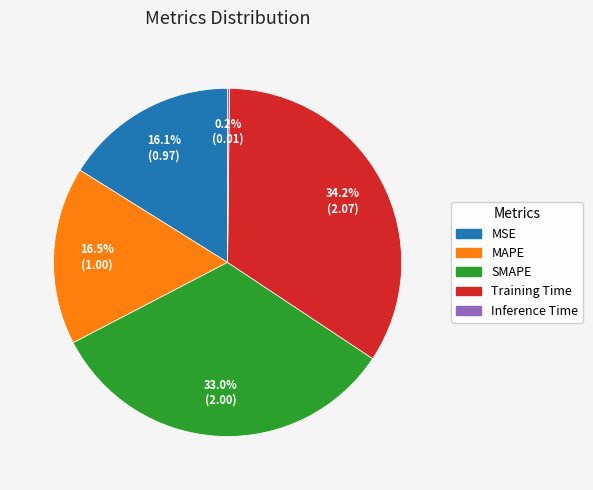

Which slice is the largest?

Training Time